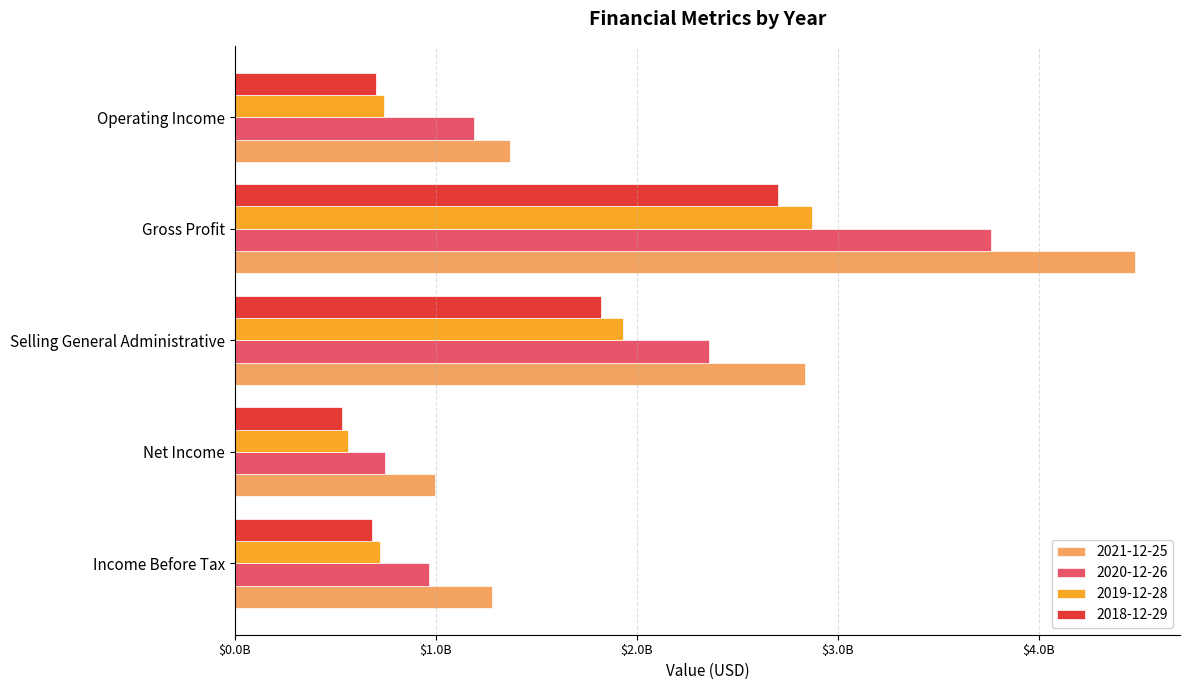

Which category has the highest value in the 2021-12-25 series?

Gross Profit